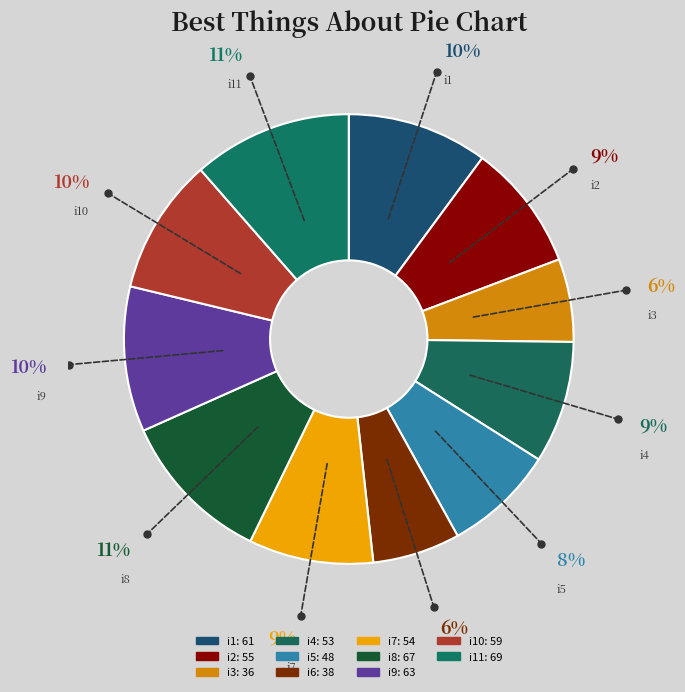

Is there a majority slice in this chart?

No